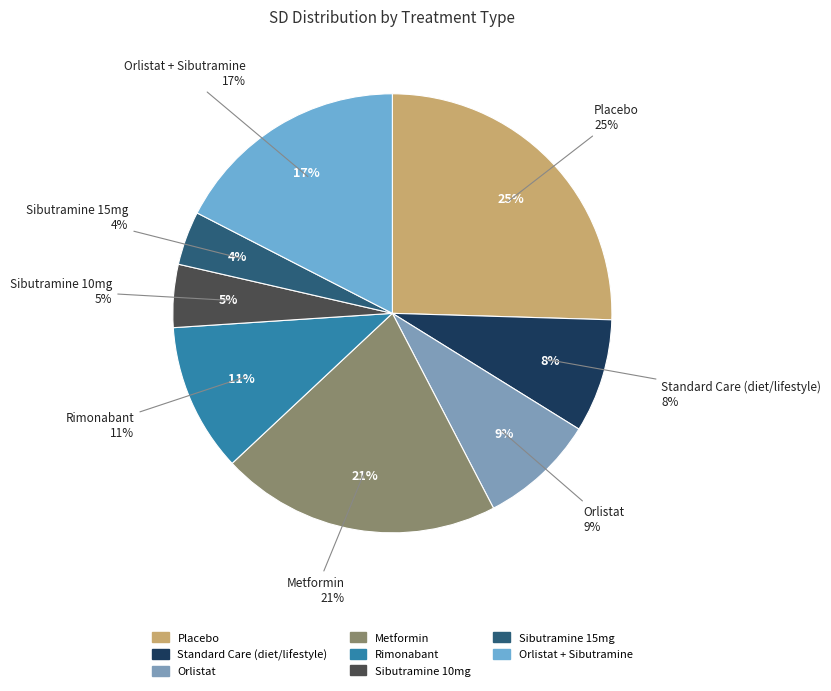

Rank the categories by value from lowest to highest.

Sibutramine 15mg, Sibutramine 10mg, Standard Care (diet/lifestyle), Orlistat, Rimonabant, Orlistat + Sibutramine, Metformin, Placebo